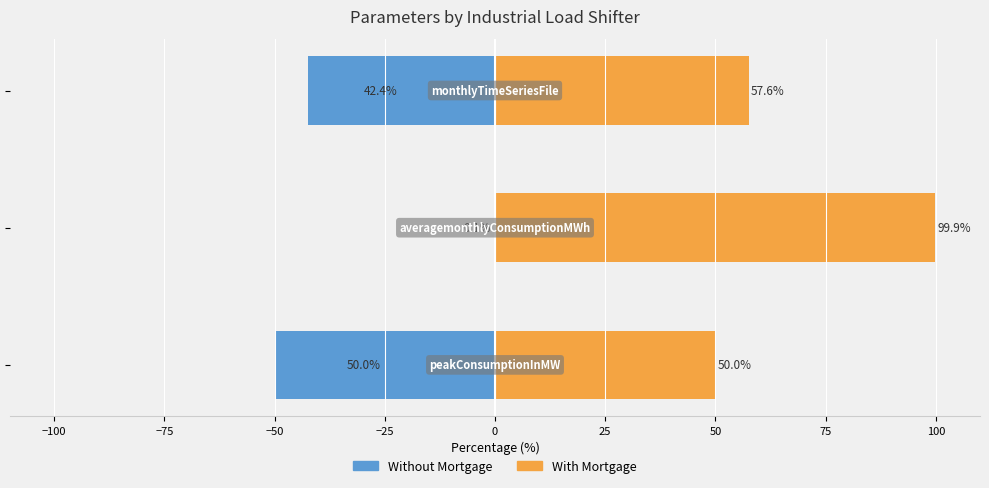

Reading left to right, list all the values displayed in this chart.

Without Mortgage: −125=-50.0	−100=-0.1	−75=-42.4
With Mortgage: −125=50.0	−100=99.9	−75=57.6